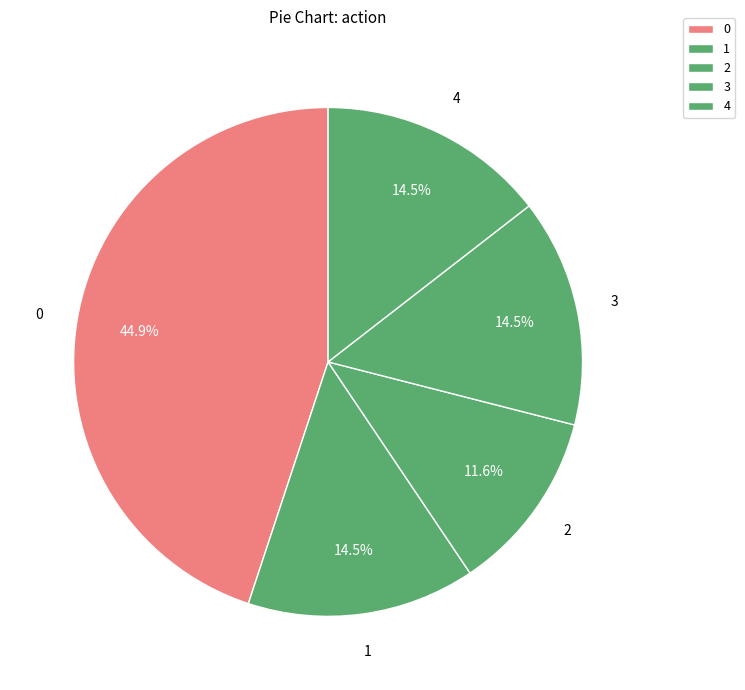

Count the number of slices in the pie.

5